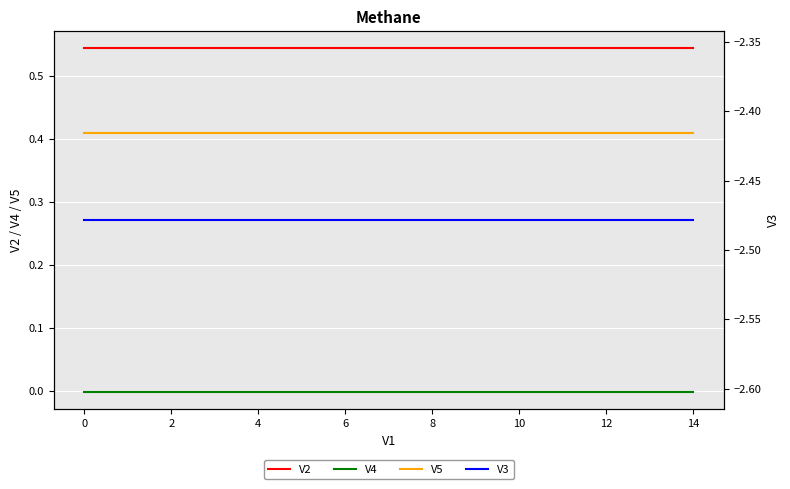

The value of V5 at 2 is 0.1. True or false?

False